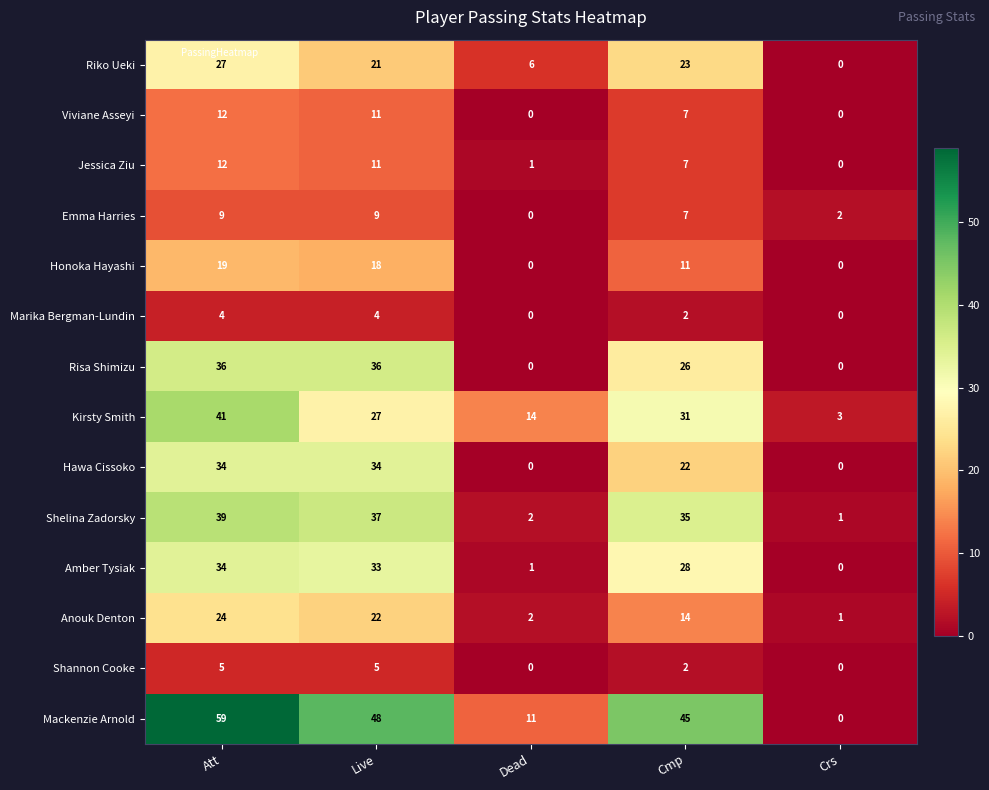

What is the sum of all Risa Shimizu values?

98